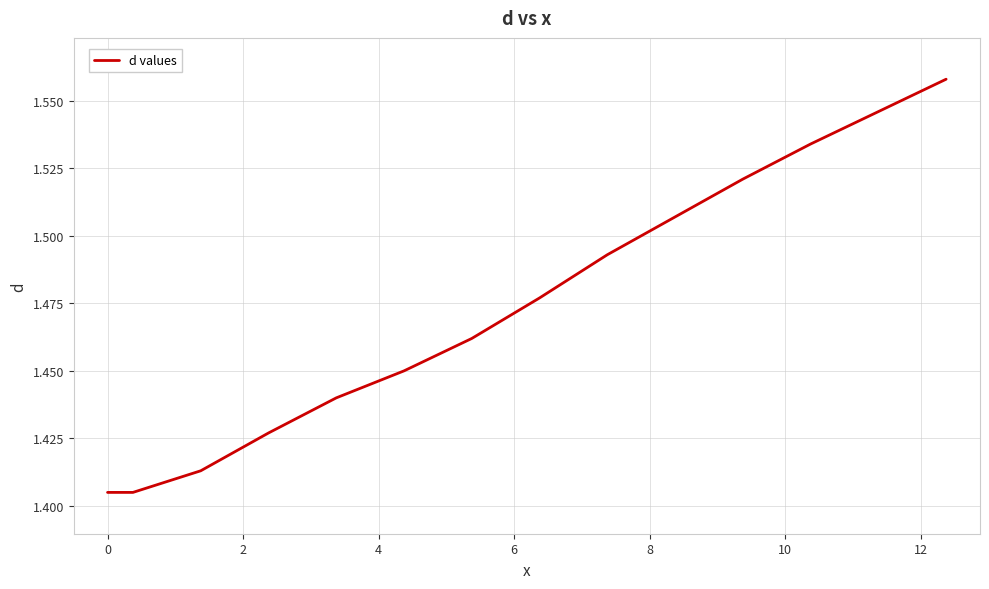

What is the value of the 6th point from the left?

1.4